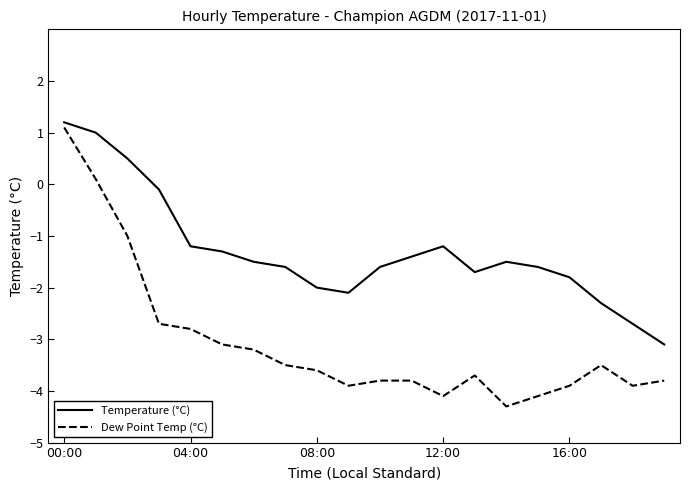

What is the sum of all Temperature (°C) values?

-26.0